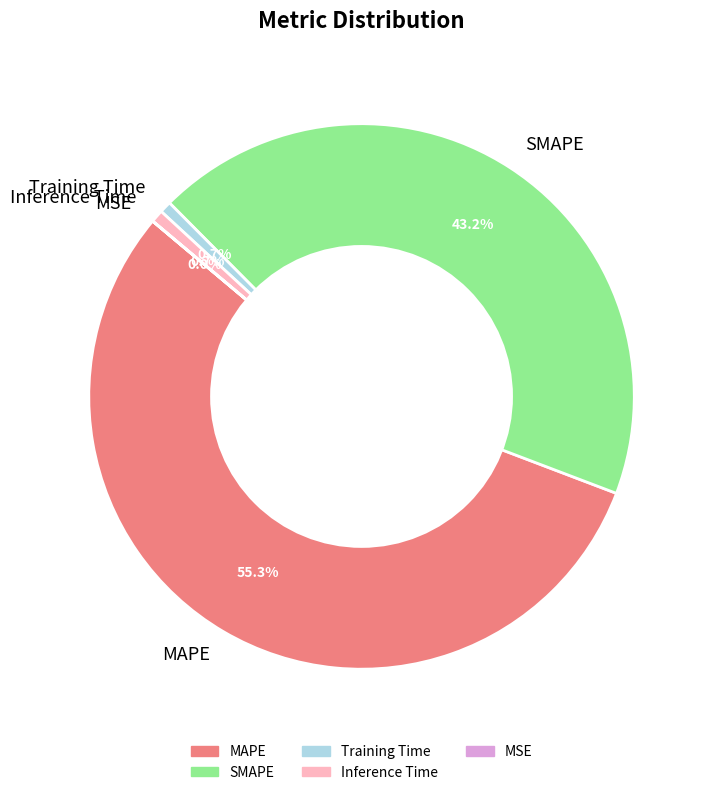

Which slice represents more than half of the pie?

MAPE